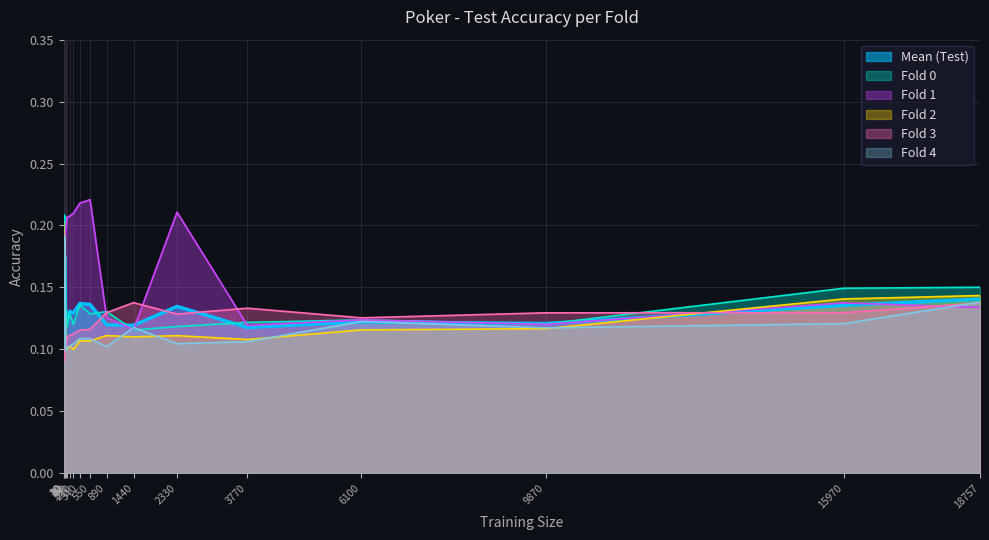

Does the chart display data point markers on the line(s)?

No